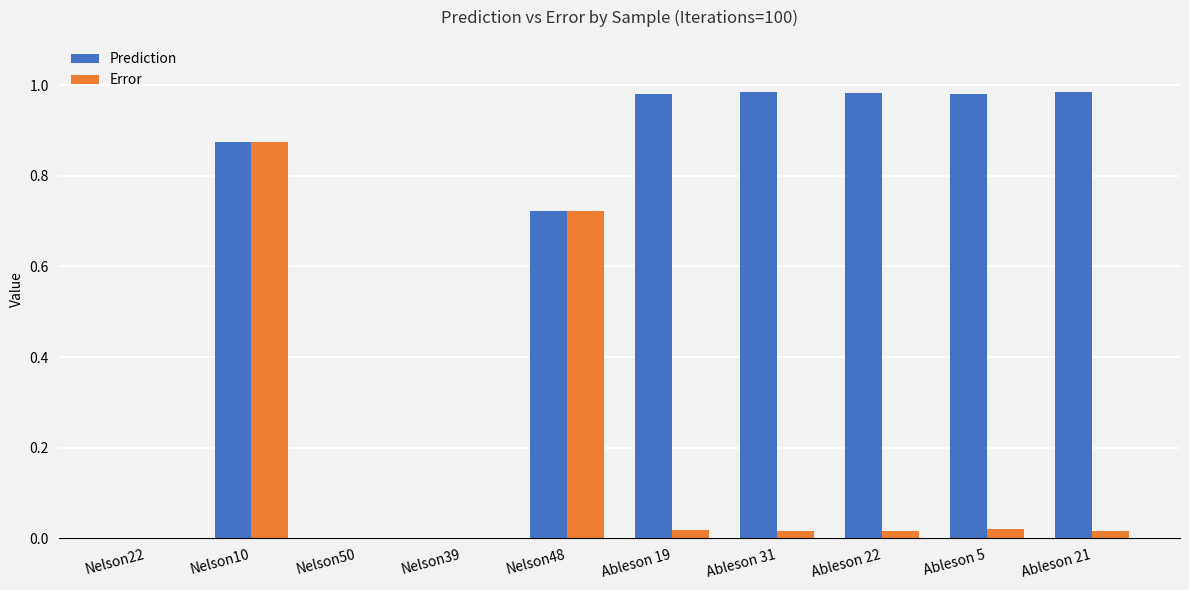

Between Nelson48 and Ableson 5, which series saw the biggest shift?

Error